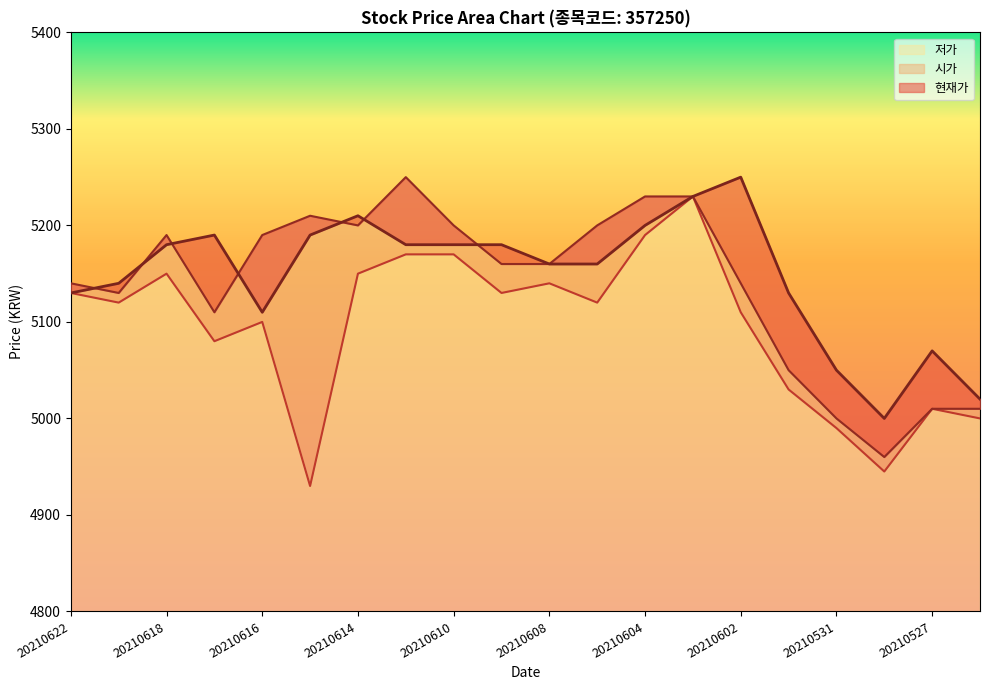

True or false: 저가 and 현재가 intersect in this chart.

False